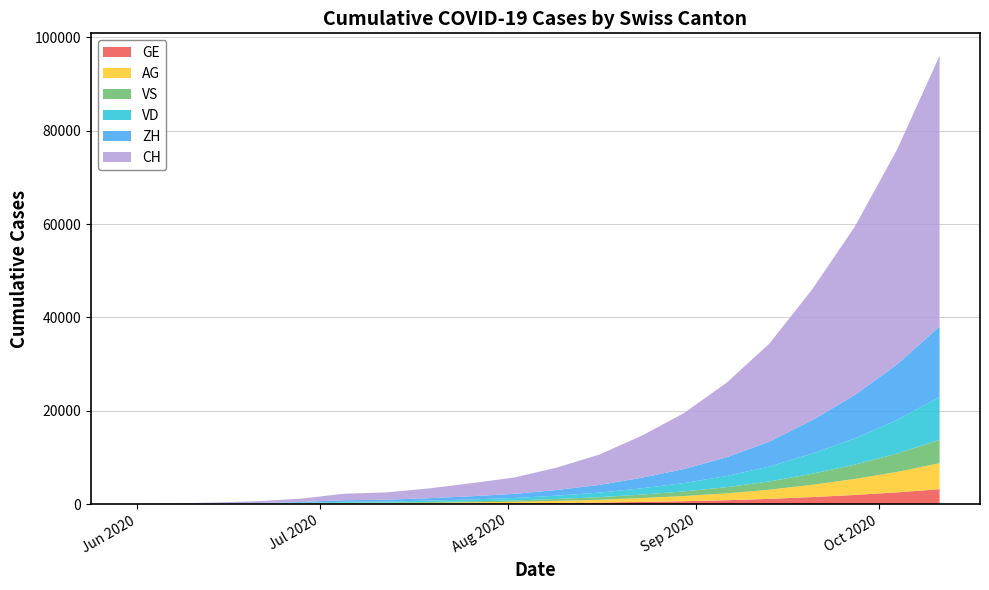

Reading left to right, what are all the values shown in this chart?

CH: 2020-05-31=0	2020-06-07=107	2020-06-14=234	2020-06-21=399	2020-06-28=722	2020-07-05=1388	2020-07-12=1568	2020-07-19=2100	2020-07-26=2800	2020-08-02=3500	2020-08-09=4800	2020-08-16=6500	2020-08-23=9000	2020-08-30=12000	2020-09-06=16000	2020-09-13=21000	2020-09-20=28000	2020-09-27=36000	2020-10-04=46000	2020-10-11=58000
VD: 2020-05-31=0	2020-06-07=15	2020-06-14=27	2020-06-21=60	2020-06-28=105	2020-07-05=195	2020-07-12=224	2020-07-19=300	2020-07-26=400	2020-08-02=520	2020-08-09=720	2020-08-16=980	2020-08-23=1350	2020-08-30=1800	2020-09-06=2400	2020-09-13=3200	2020-09-20=4300	2020-09-27=5600	2020-10-04=7200	2020-10-11=9200
ZH: 2020-05-31=0	2020-06-07=23	2020-06-14=38	2020-06-21=80	2020-06-28=153	2020-07-05=338	2020-07-12=382	2020-07-19=510	2020-07-26=680	2020-08-02=880	2020-08-09=1210	2020-08-16=1640	2020-08-23=2260	2020-08-30=3010	2020-09-06=4010	2020-09-13=5340	2020-09-20=7140	2020-09-27=9290	2020-10-04=11900	2020-10-11=15100
VS: 2020-05-31=0	2020-06-07=9	2020-06-14=27	2020-06-21=52	2020-06-28=93	2020-07-05=120	2020-07-12=126	2020-07-19=168	2020-07-26=224	2020-08-02=290	2020-08-09=399	2020-08-16=540	2020-08-23=744	2020-08-30=992	2020-09-06=1322	2020-09-13=1762	2020-09-20=2358	2020-09-27=3066	2020-10-04=3930	2020-10-11=4990
AG: 2020-05-31=0	2020-06-07=5	2020-06-14=16	2020-06-21=26	2020-06-28=65	2020-07-05=125	2020-07-12=140	2020-07-19=187	2020-07-26=249	2020-08-02=323	2020-08-09=444	2020-08-16=602	2020-08-23=830	2020-08-30=1107	2020-09-06=1475	2020-09-13=1965	2020-09-20=2630	2020-09-27=3420	2020-10-04=4385	2020-10-11=5565
GE: 2020-05-31=0	2020-06-07=13	2020-06-14=20	2020-06-21=31	2020-06-28=56	2020-07-05=69	2020-07-12=80	2020-07-19=107	2020-07-26=143	2020-08-02=186	2020-08-09=256	2020-08-16=347	2020-08-23=478	2020-08-30=637	2020-09-06=849	2020-09-13=1132	2020-09-20=1515	2020-09-27=1970	2020-10-04=2526	2020-10-11=3206